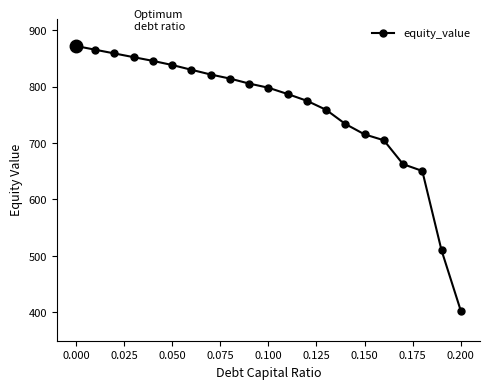

What is the sum of all values?

15899.1